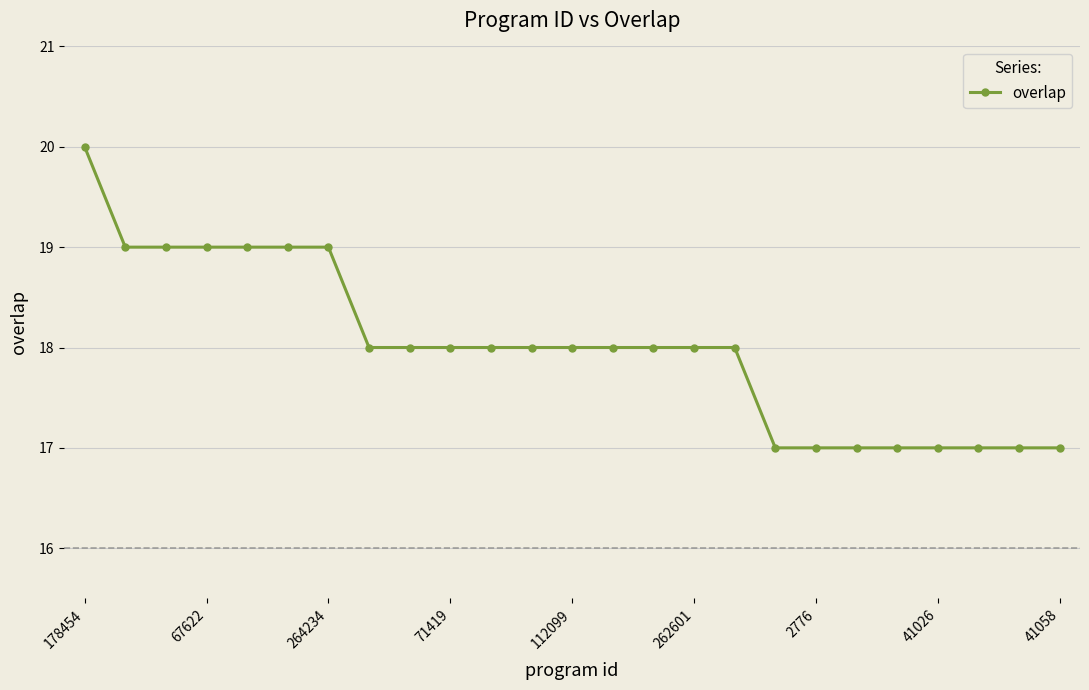

What is the minimum value shown in the chart?

17